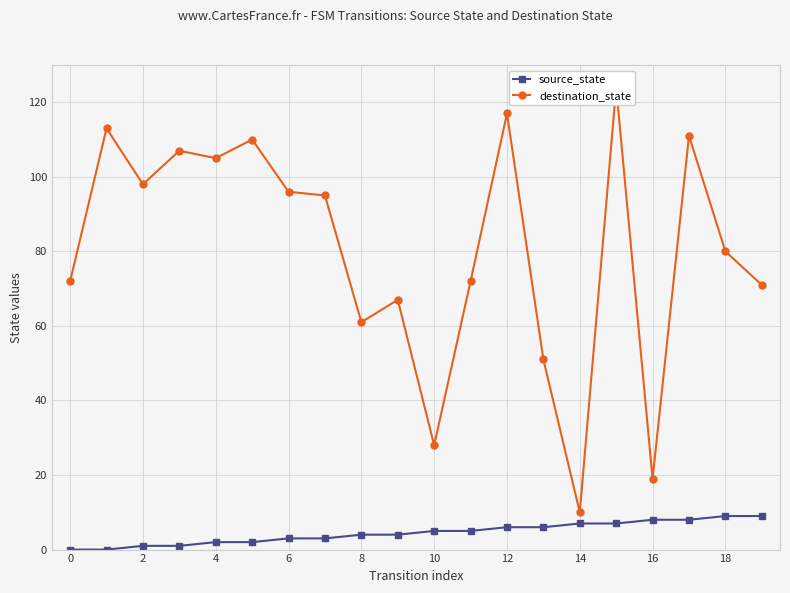

Is this an area chart (filled region under the line)?

No